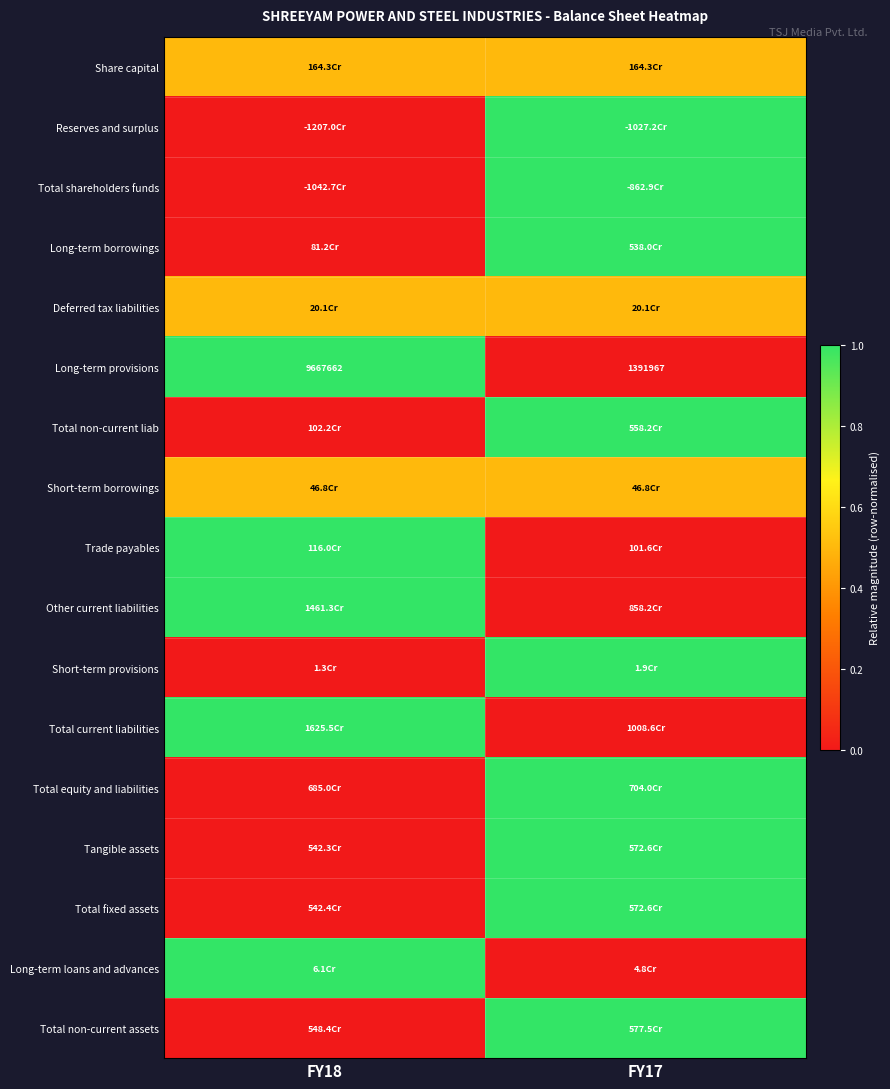

At which category is the sum across all series the highest?

FY17